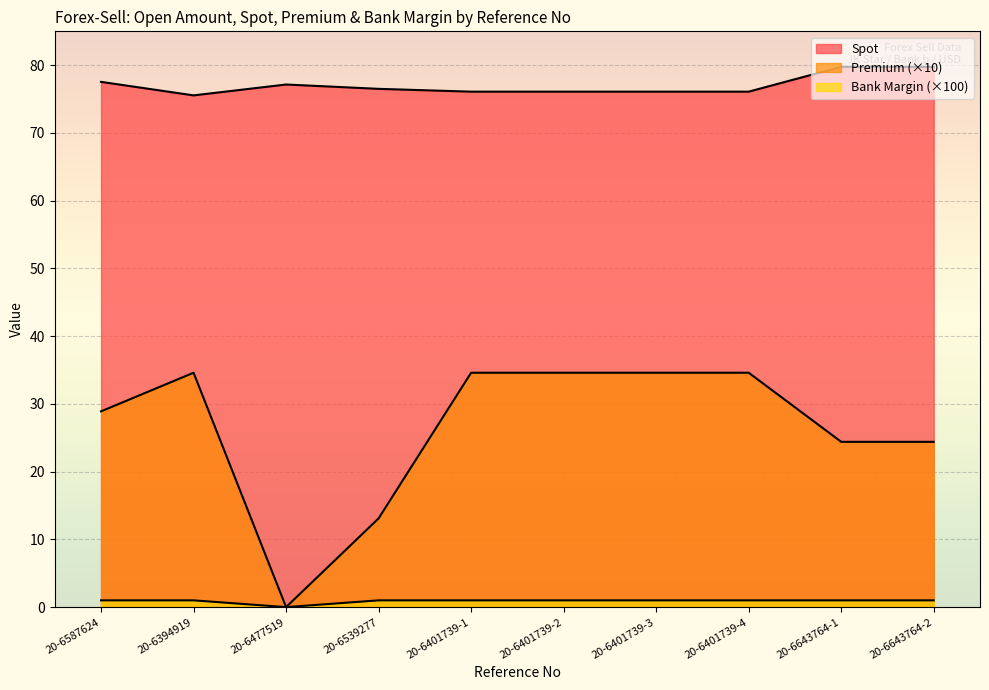

How many series are shown in this chart?

3